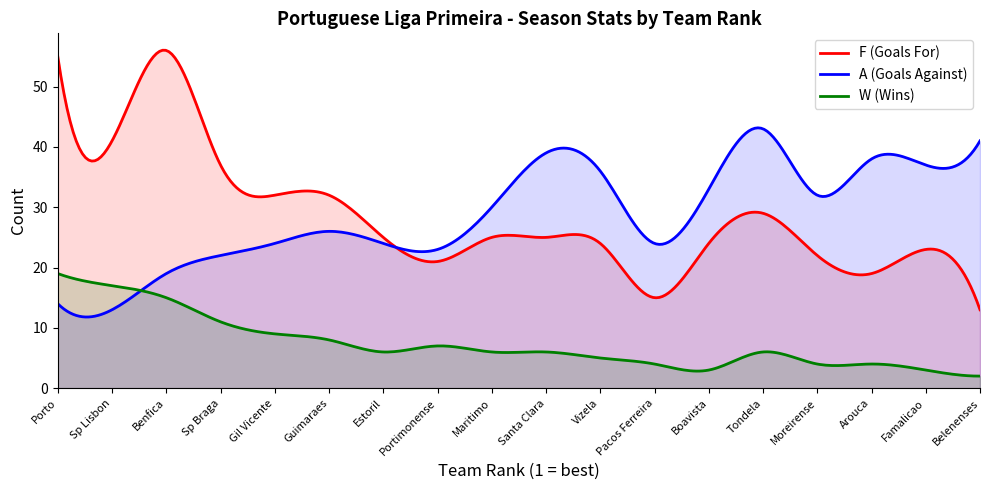

What is the label of the 4th point from the left?

Sp Braga